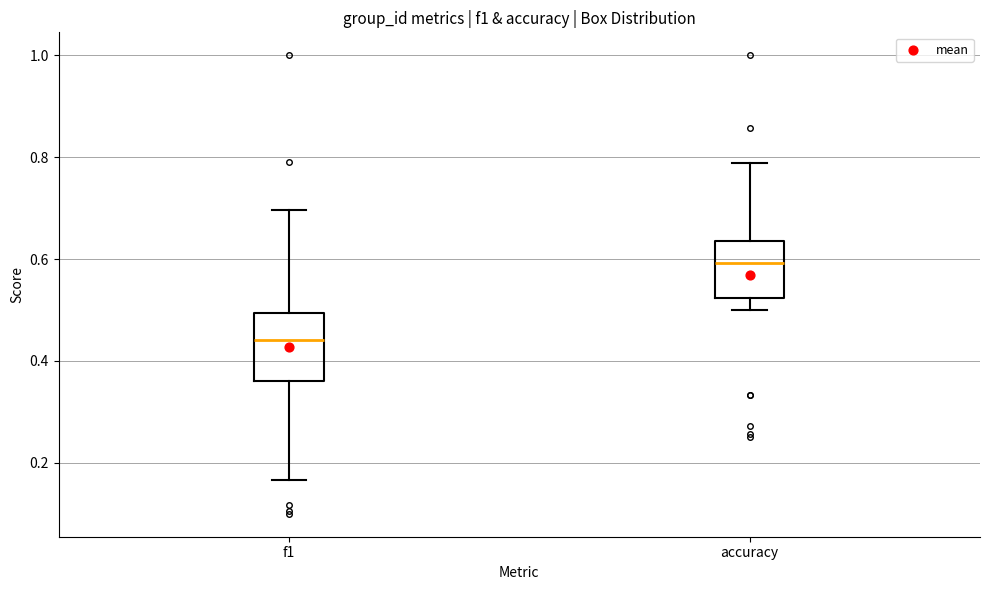

Which box has the lowest median line?

f1